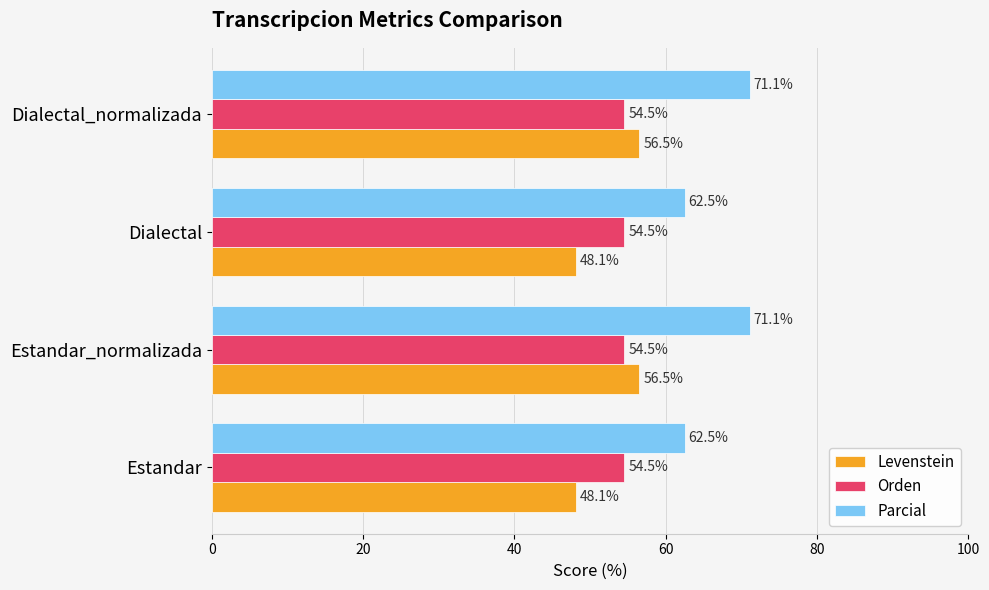

What is the average value of the Parcial series?

66.8